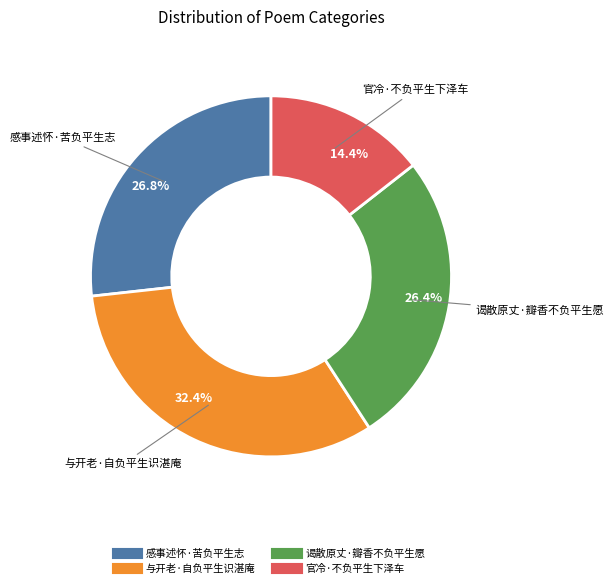

Between 感事述怀·苦负平生志 and 与开老·自负平生识湛庵, which is larger?

与开老·自负平生识湛庵